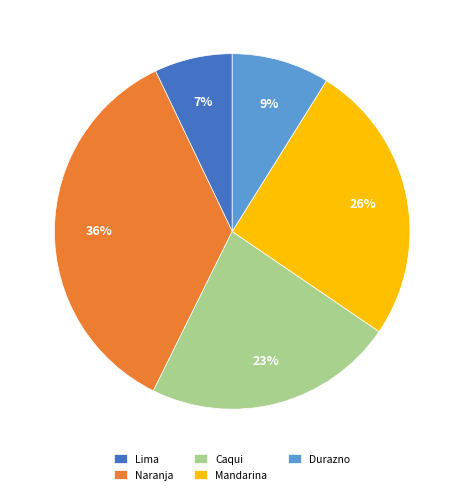

Does any single category account for the majority?

No